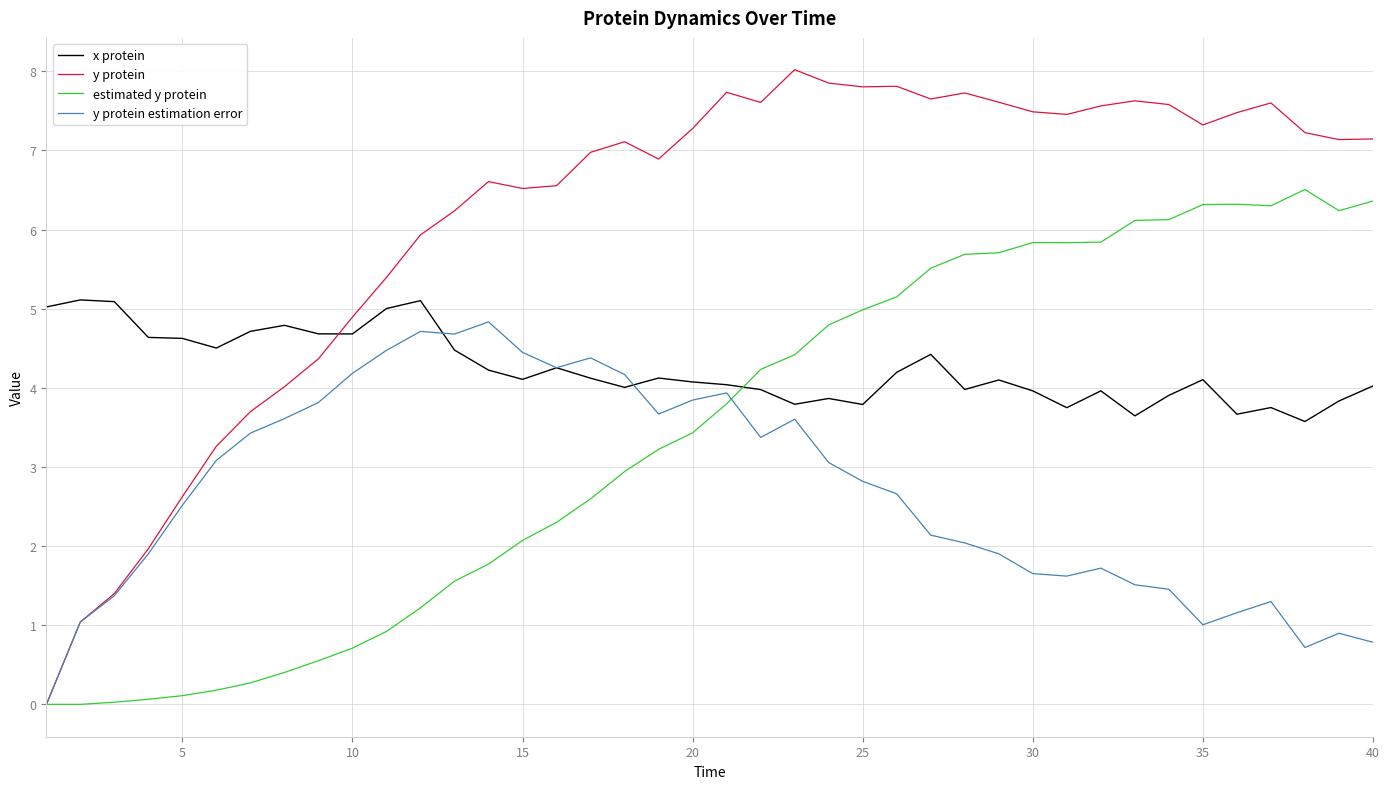

Rank the series by their average value, from lowest to highest.

y protein estimation error, estimated y protein, x protein, y protein